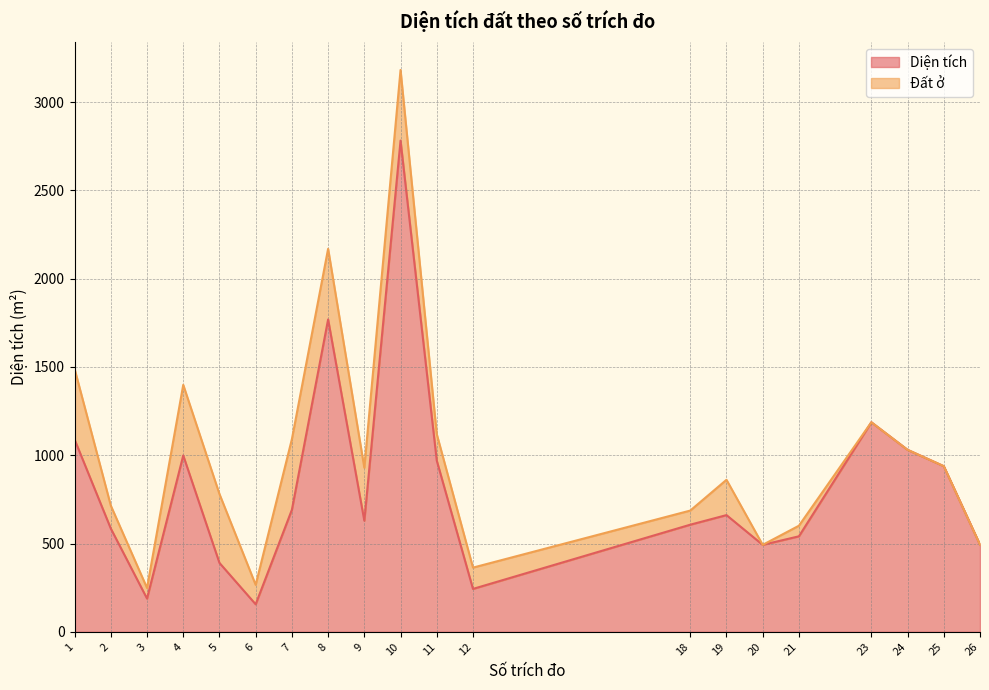

Rank the categories by value from lowest to highest.

6, 3, 12, 5, 20, 26, 21, 2, 18, 9, 19, 7, 25, 11, 4, 24, 1, 23, 8, 10